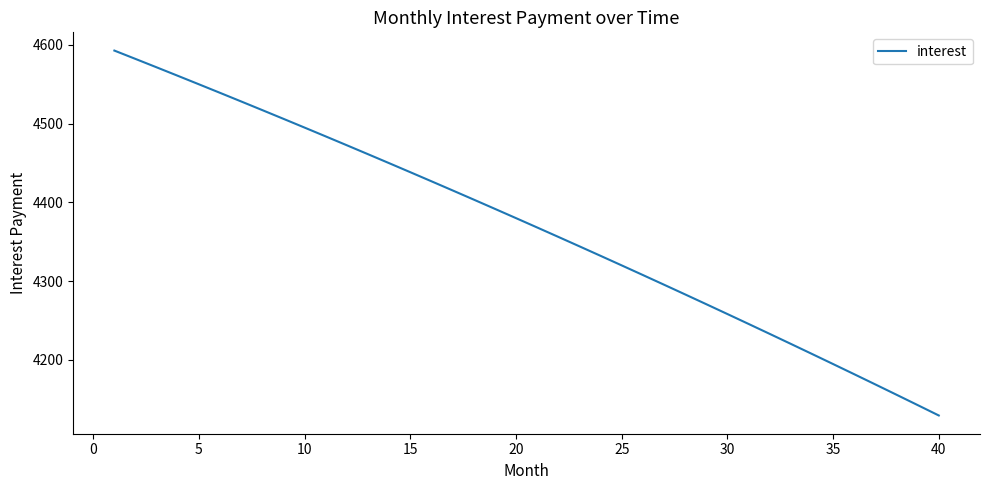

What is the smallest value displayed?

4129.2